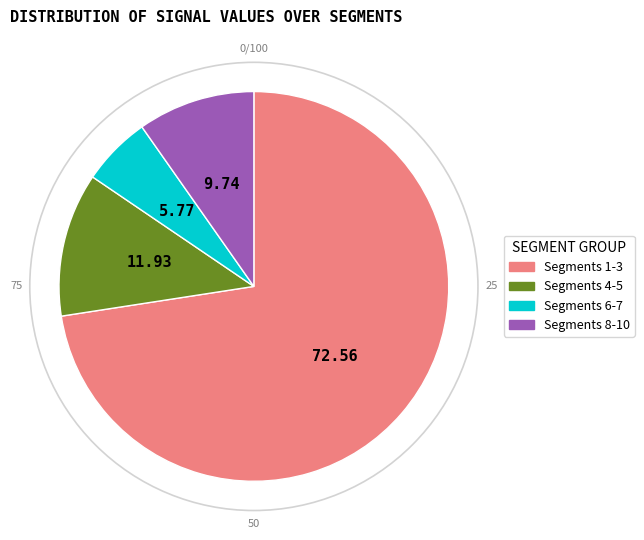

Is there a majority slice in this chart?

Yes